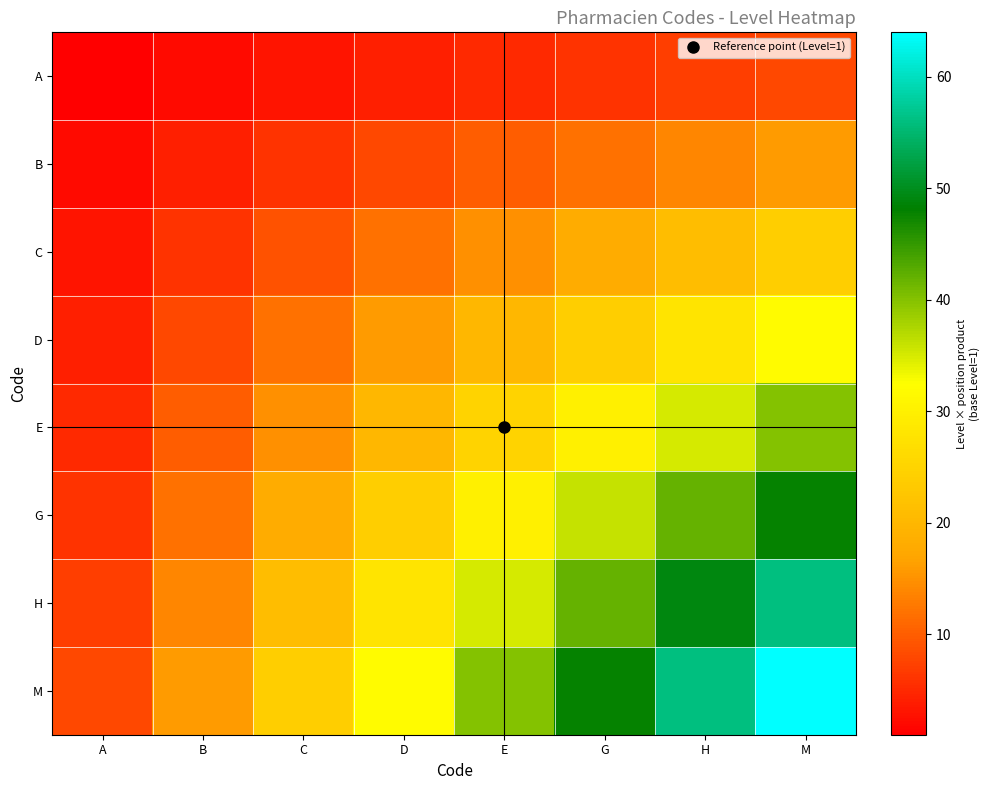

Which has a higher value, B or C?

C